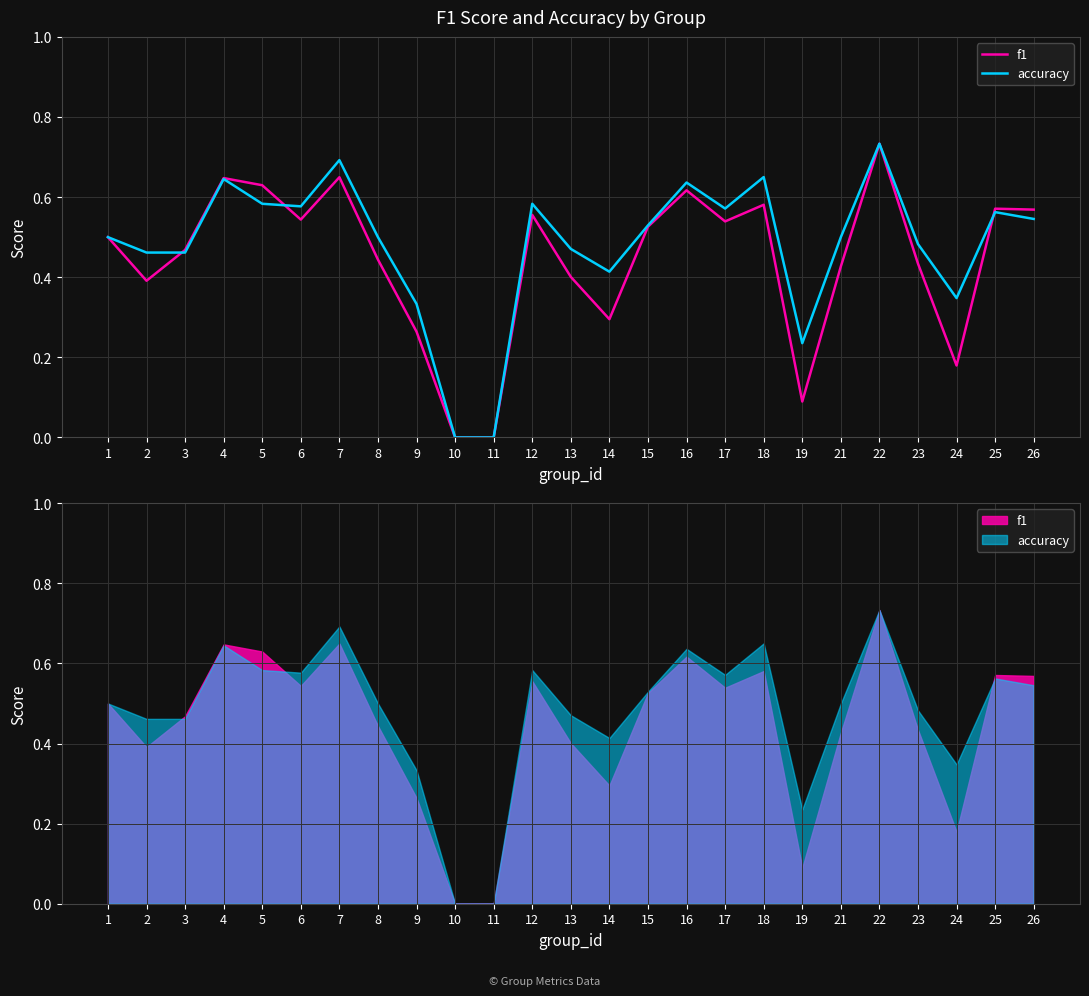

Which series ends up on top after the final intersection of f1 and accuracy?

f1